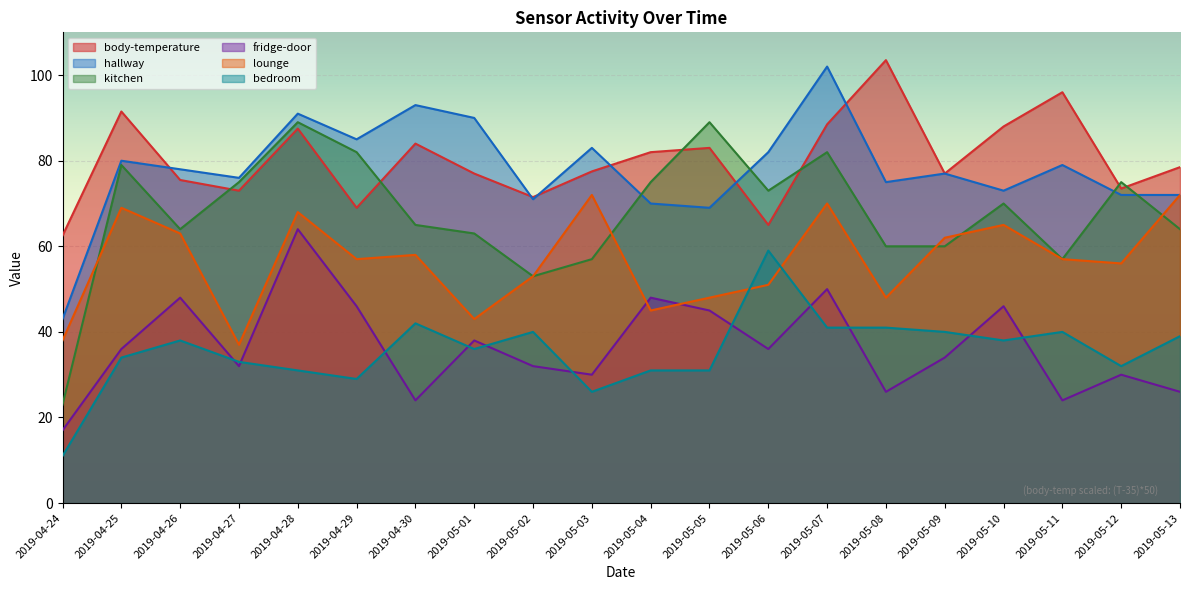

Reading left to right, list all the values displayed in this chart.

body-temperature: 2019-04-24=62.5	2019-04-25=91.5	2019-04-26=75.5	2019-04-27=73.0	2019-04-28=87.5	2019-04-29=69.0	2019-04-30=84.0	2019-05-01=77.0	2019-05-02=71.5	2019-05-03=77.5	2019-05-04=82.0	2019-05-05=83.0	2019-05-06=65.0	2019-05-07=88.5	2019-05-08=103.5	2019-05-09=77.0	2019-05-10=88.0	2019-05-11=96.0	2019-05-12=73.5	2019-05-13=78.5
hallway: 2019-04-24=43.0	2019-04-25=80.0	2019-04-26=78.0	2019-04-27=76.0	2019-04-28=91.0	2019-04-29=85.0	2019-04-30=93.0	2019-05-01=90.0	2019-05-02=71.0	2019-05-03=83.0	2019-05-04=70.0	2019-05-05=69.0	2019-05-06=82.0	2019-05-07=102.0	2019-05-08=75.0	2019-05-09=77.0	2019-05-10=73.0	2019-05-11=79.0	2019-05-12=72.0	2019-05-13=72.0
kitchen: 2019-04-24=23.0	2019-04-25=79.0	2019-04-26=64.0	2019-04-27=75.0	2019-04-28=89.0	2019-04-29=82.0	2019-04-30=65.0	2019-05-01=63.0	2019-05-02=53.0	2019-05-03=57.0	2019-05-04=75.0	2019-05-05=89.0	2019-05-06=73.0	2019-05-07=82.0	2019-05-08=60.0	2019-05-09=60.0	2019-05-10=70.0	2019-05-11=57.0	2019-05-12=75.0	2019-05-13=64.0
fridge-door: 2019-04-24=17.0	2019-04-25=36.0	2019-04-26=48.0	2019-04-27=32.0	2019-04-28=64.0	2019-04-29=46.0	2019-04-30=24.0	2019-05-01=38.0	2019-05-02=32.0	2019-05-03=30.0	2019-05-04=48.0	2019-05-05=45.0	2019-05-06=36.0	2019-05-07=50.0	2019-05-08=26.0	2019-05-09=34.0	2019-05-10=46.0	2019-05-11=24.0	2019-05-12=30.0	2019-05-13=26.0
lounge: 2019-04-24=38.0	2019-04-25=69.0	2019-04-26=63.0	2019-04-27=37.0	2019-04-28=68.0	2019-04-29=57.0	2019-04-30=58.0	2019-05-01=43.0	2019-05-02=53.0	2019-05-03=72.0	2019-05-04=45.0	2019-05-05=48.0	2019-05-06=51.0	2019-05-07=70.0	2019-05-08=48.0	2019-05-09=62.0	2019-05-10=65.0	2019-05-11=57.0	2019-05-12=56.0	2019-05-13=72.0
bedroom: 2019-04-24=11.0	2019-04-25=34.0	2019-04-26=38.0	2019-04-27=33.0	2019-04-28=31.0	2019-04-29=29.0	2019-04-30=42.0	2019-05-01=36.0	2019-05-02=40.0	2019-05-03=26.0	2019-05-04=31.0	2019-05-05=31.0	2019-05-06=59.0	2019-05-07=41.0	2019-05-08=41.0	2019-05-09=40.0	2019-05-10=38.0	2019-05-11=40.0	2019-05-12=32.0	2019-05-13=39.0